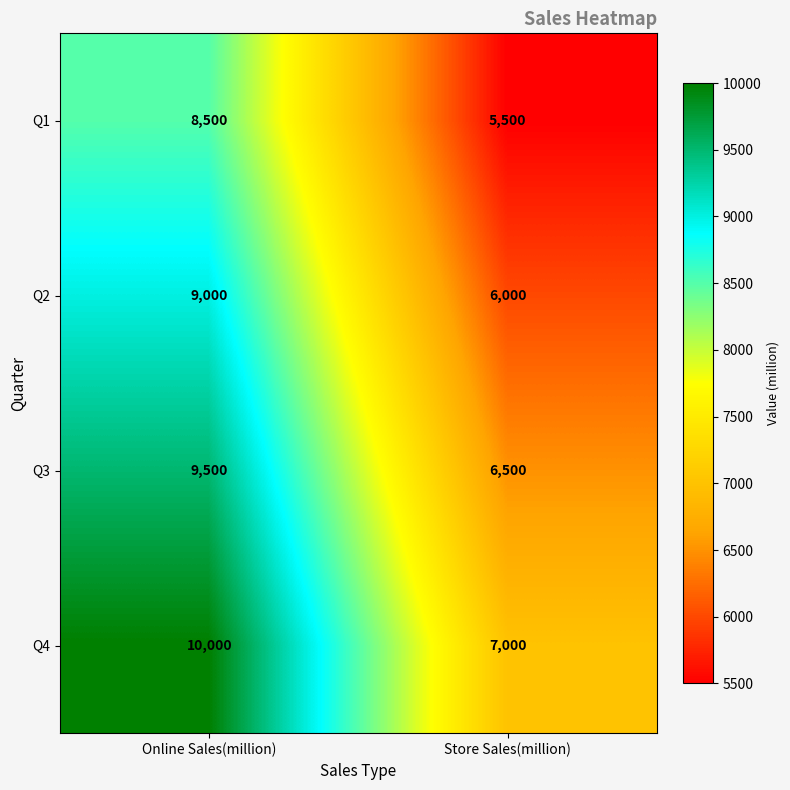

List the series in order of their overall mean, highest first.

Q4, Q3, Q2, Q1